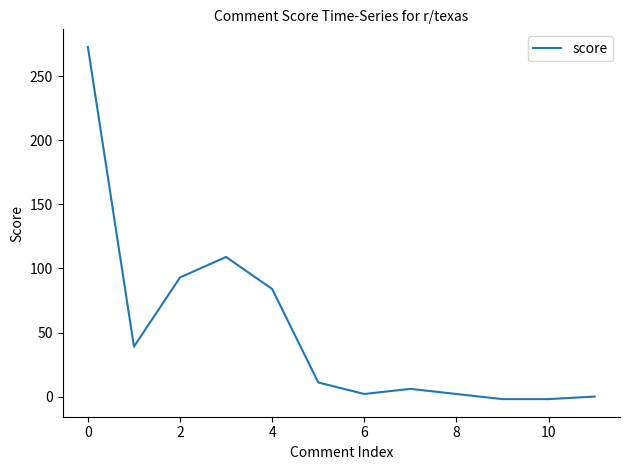

Does the chart display data point markers on the line(s)?

No